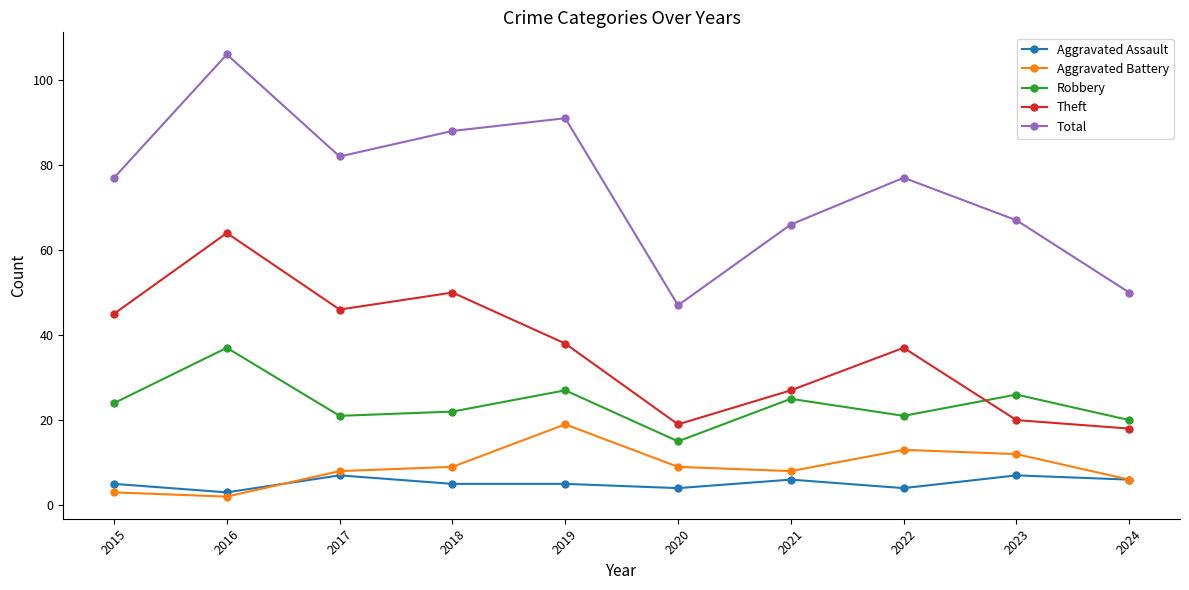

True or false: Aggravated Battery and Theft cross at least once.

False